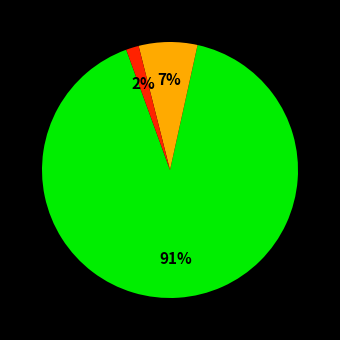

To the nearest percent, what is the average slice percentage?

33%